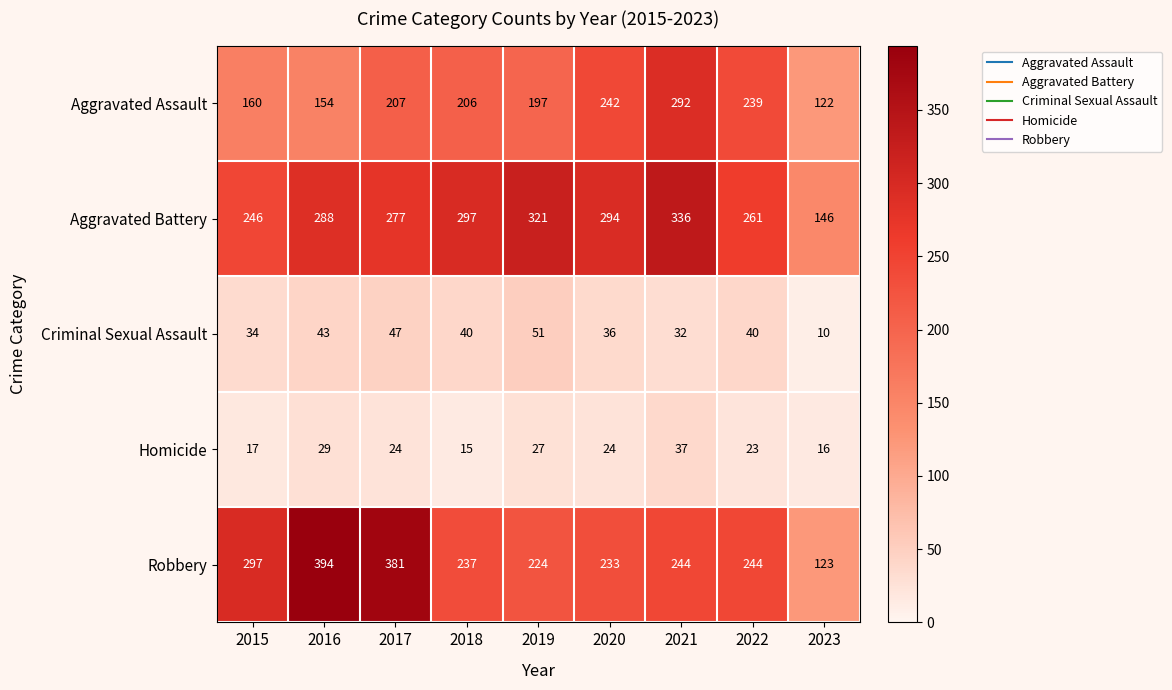

Which category has the lowest value across all series?

2023